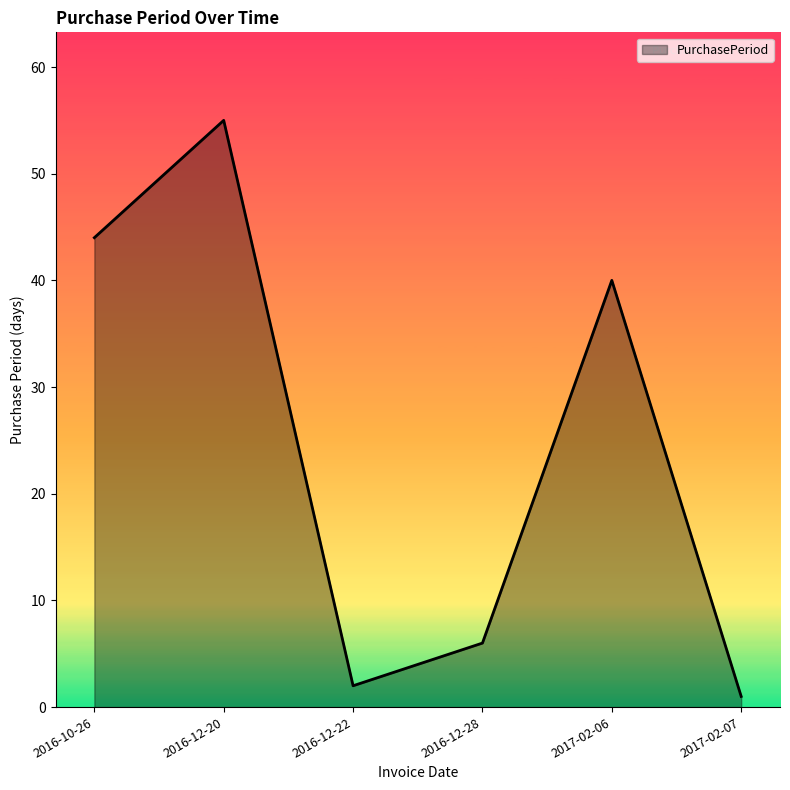

What position from the right is 2017-02-06?

2